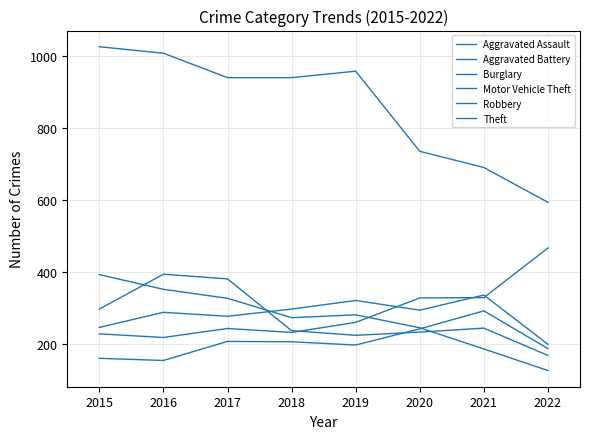

How many lines are shown in the chart?

6